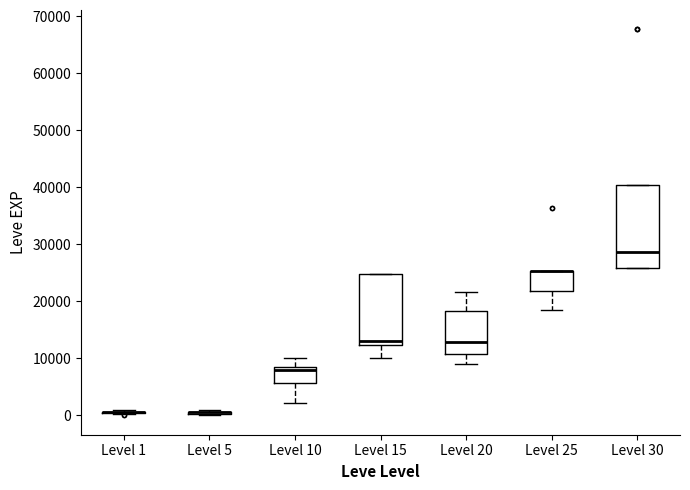

Reading left to right, transcribe this box plot: for each box, give where its median line is, the range the box spans, and where its two whiskers end, as read against the y-axis. The values are not printed on the chart, so give them approximately, as read against the axis.

Level 1: box collapsed to a line at 1000, whiskers 0 to 1000
Level 5: box collapsed to a line at 1000, whiskers 0 to 1000
Level 10: median 8000 (just below the box's upper edge), box 6000 to 8000, whiskers 2000 to 10000
Level 15: median 13000, box 12000 to 25000, whiskers 10000 to 25000
Level 20: median 13000, box 11000 to 18000, whiskers 9000 to 22000
Level 25: median 25000 (drawn on the box's upper edge), box 22000 to 25000, whiskers 18000 to 25000
Level 30: median 29000, box 26000 to 40000, whiskers 26000 to 40000